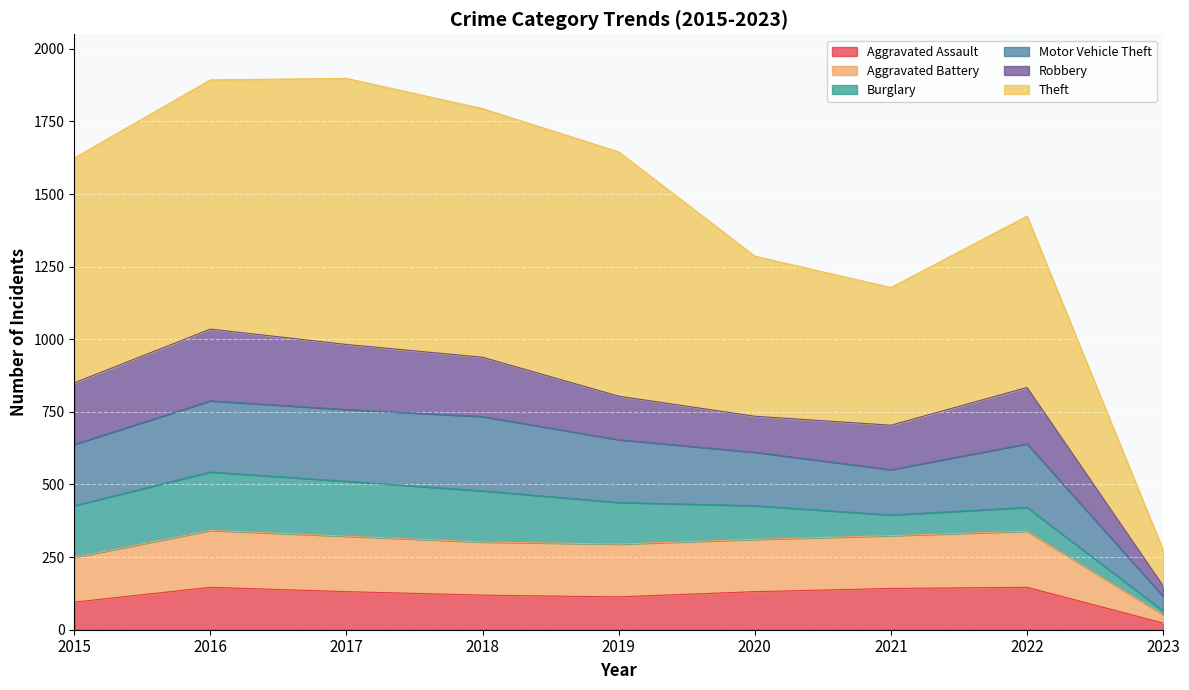

What is the total value across all series at 2017?

1898